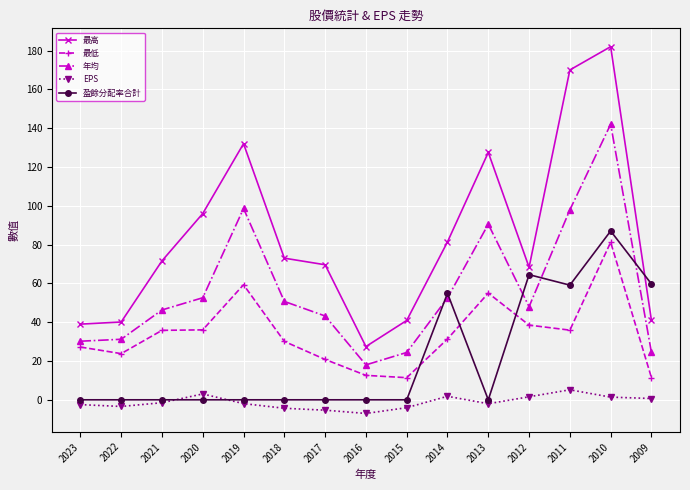

How many series are shown in this chart?

5